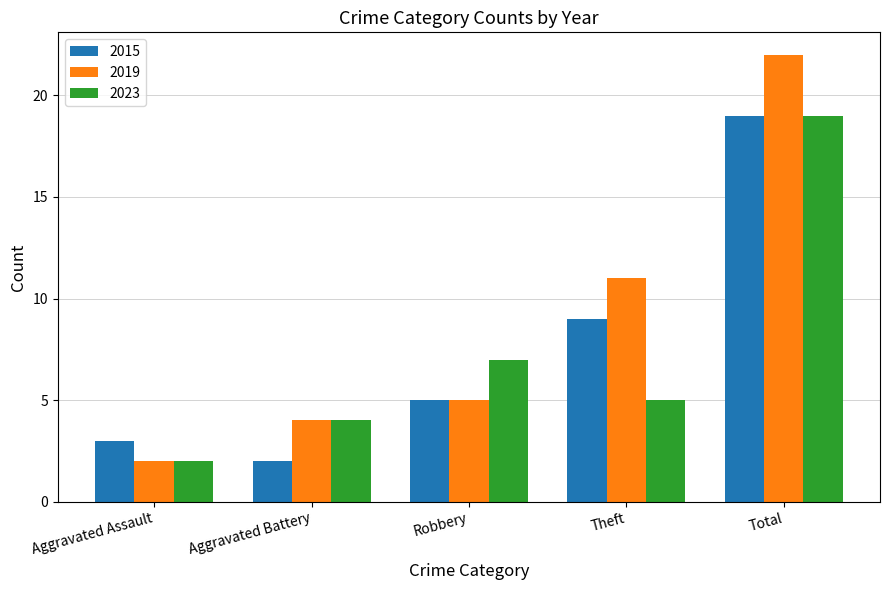

What is the spread (max minus min) of values at Aggravated Assault?

1